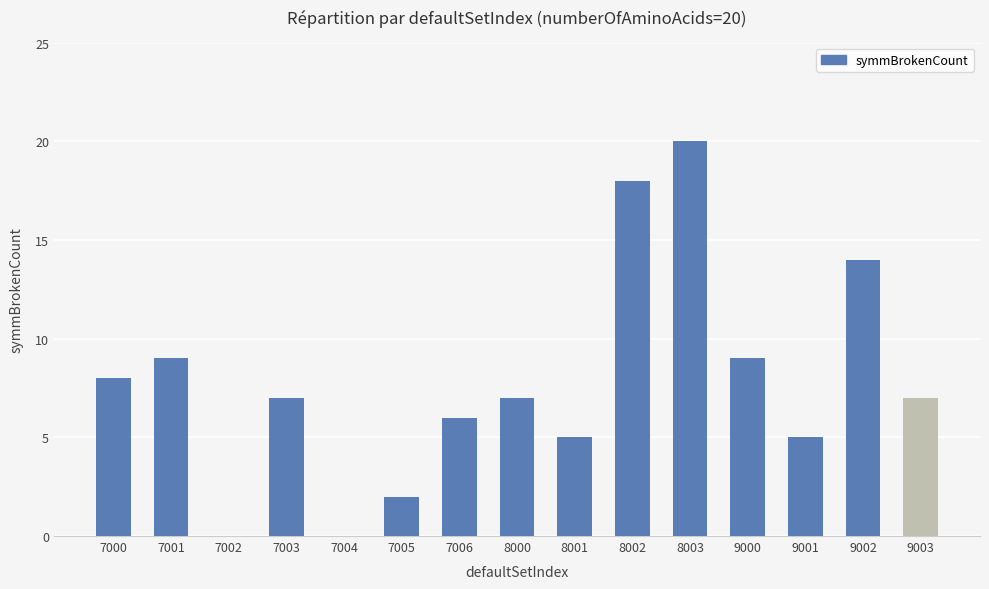

Reading left to right, transcribe all the data shown in this chart.

8	9	0	7	0	2	6	7	5	18	20	9	5	14	7